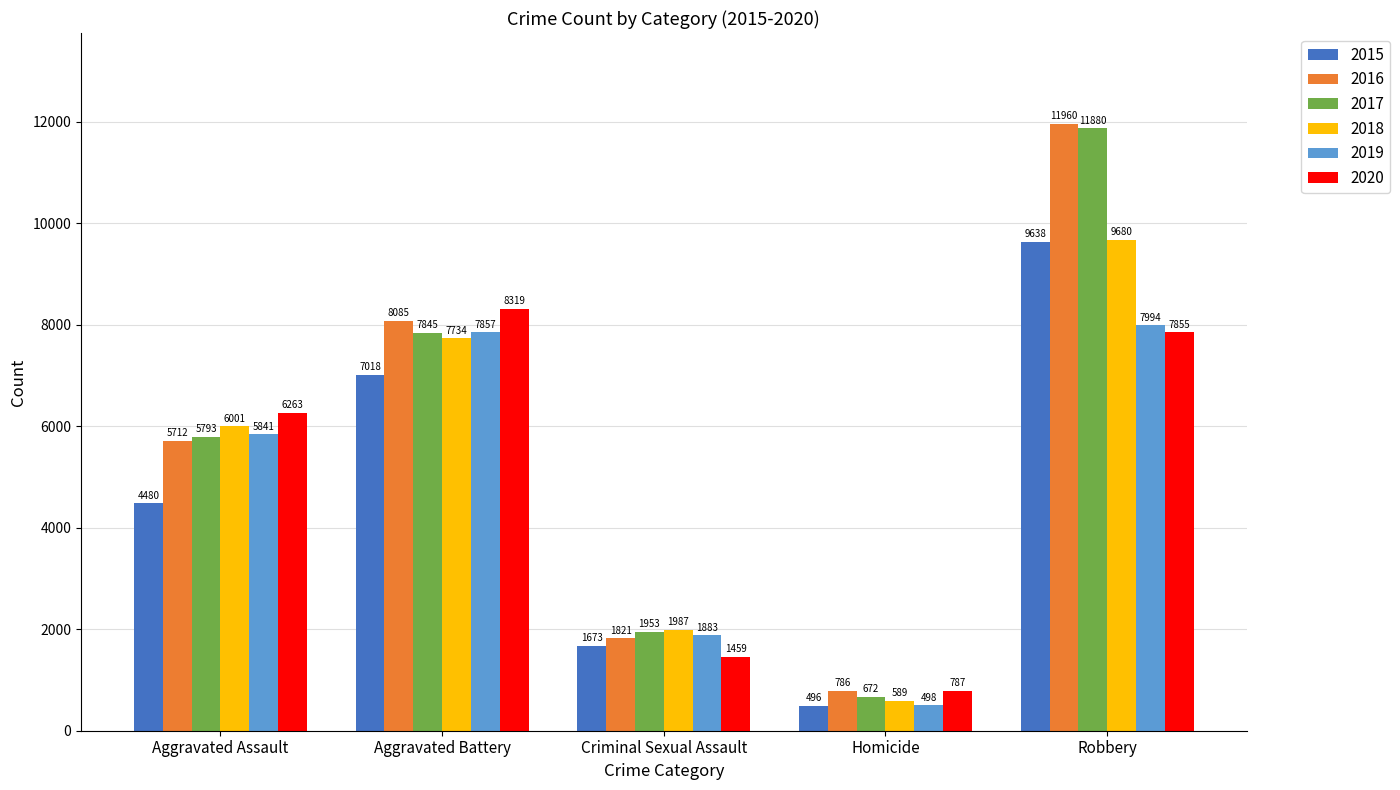

Are the bars grouped side by side (vs. stacked)?

Yes